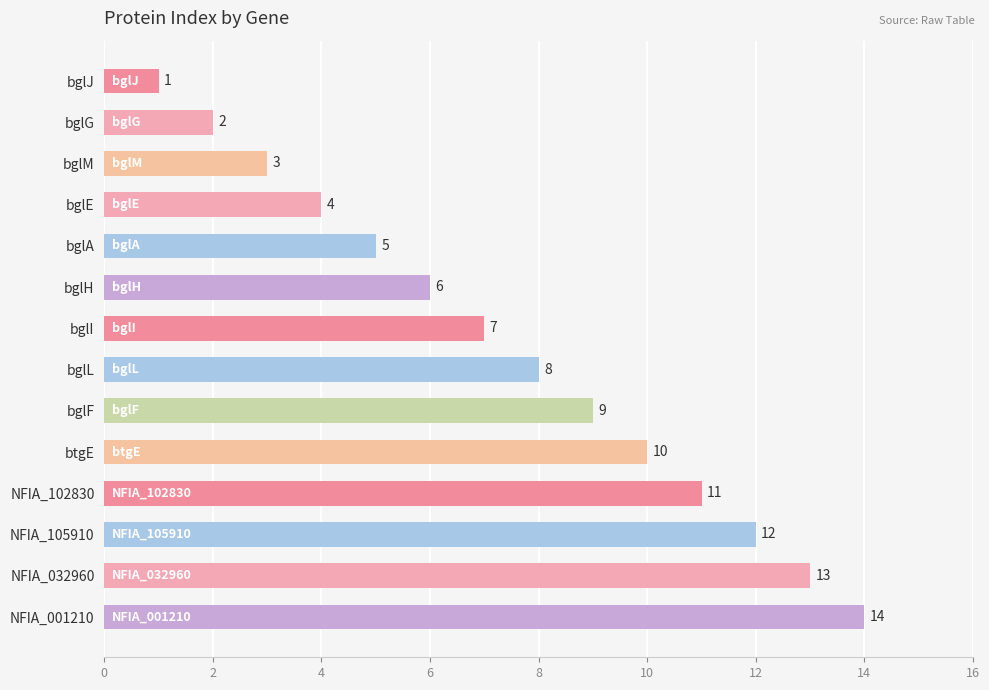

List the labels in order of value, largest first.

NFIA_001210, NFIA_032960, NFIA_105910, NFIA_102830, btgE, bglF, bglL, bglI, bglH, bglA, bglE, bglM, bglG, bglJ